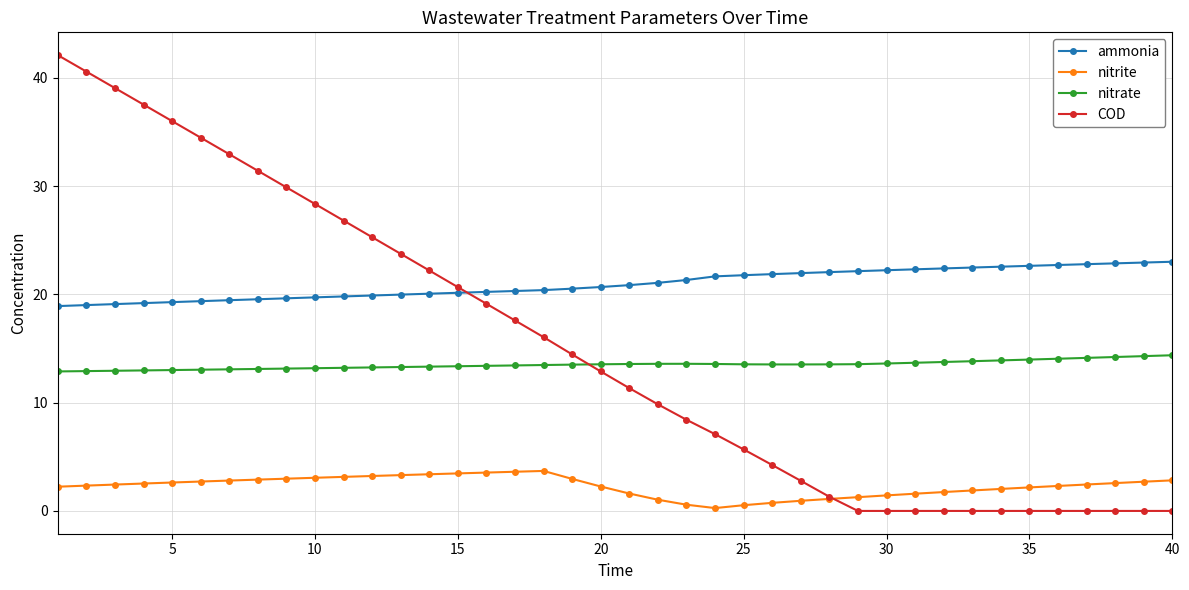

What is the minimum value for nitrate?

12.9